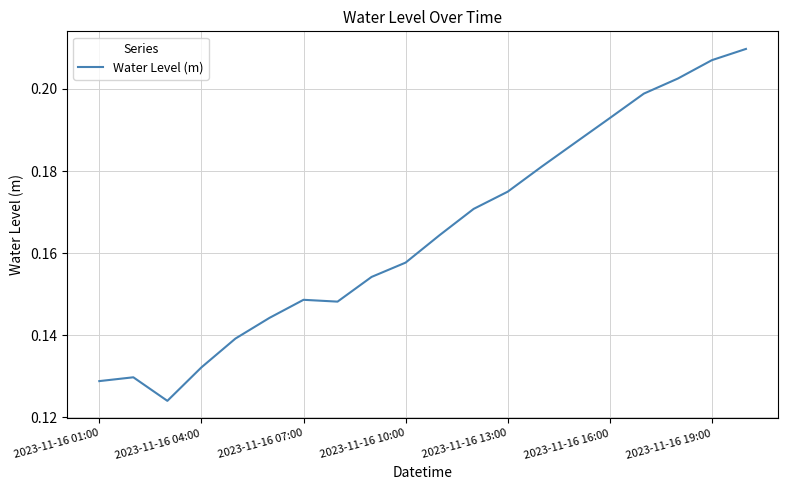

Reading right to left, list all the values displayed in this chart.

0.2	0.2	0.2	0.2	0.2	0.2	0.2	0.2	0.2	0.2	0.2	0.2	0.1	0.1	0.1	0.1	0.1	0.1	0.1	0.1